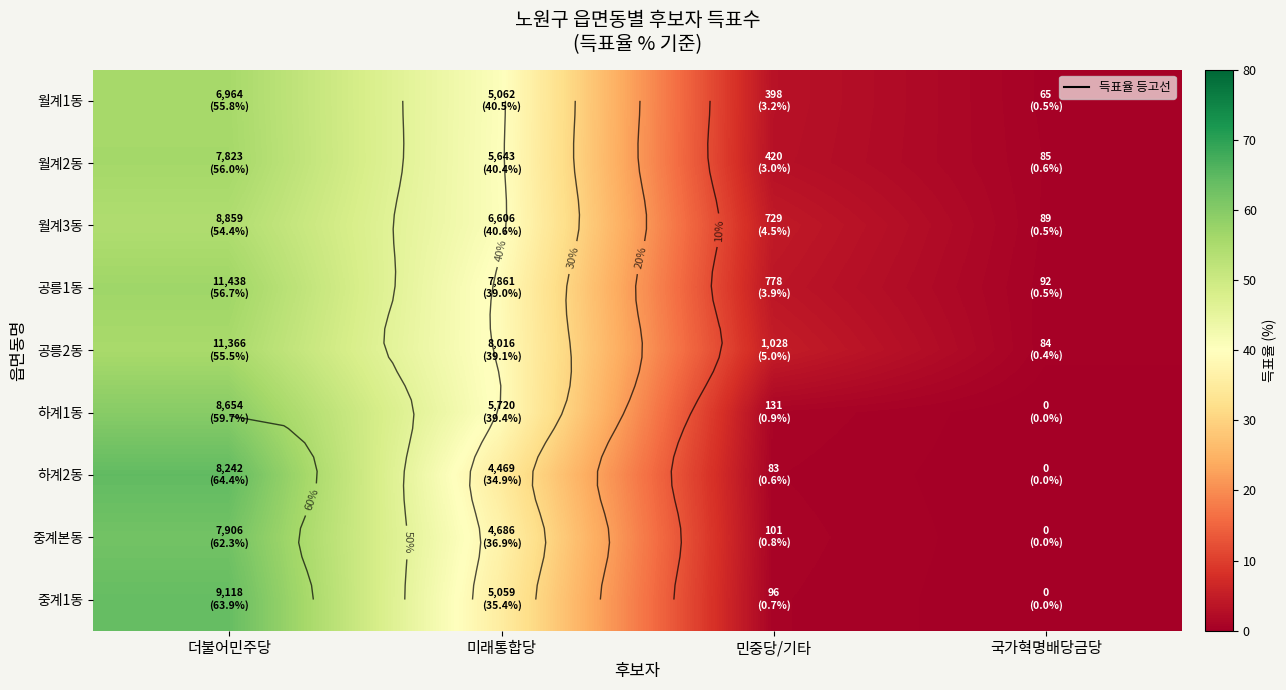

What is the maximum value shown in the chart?

64.4